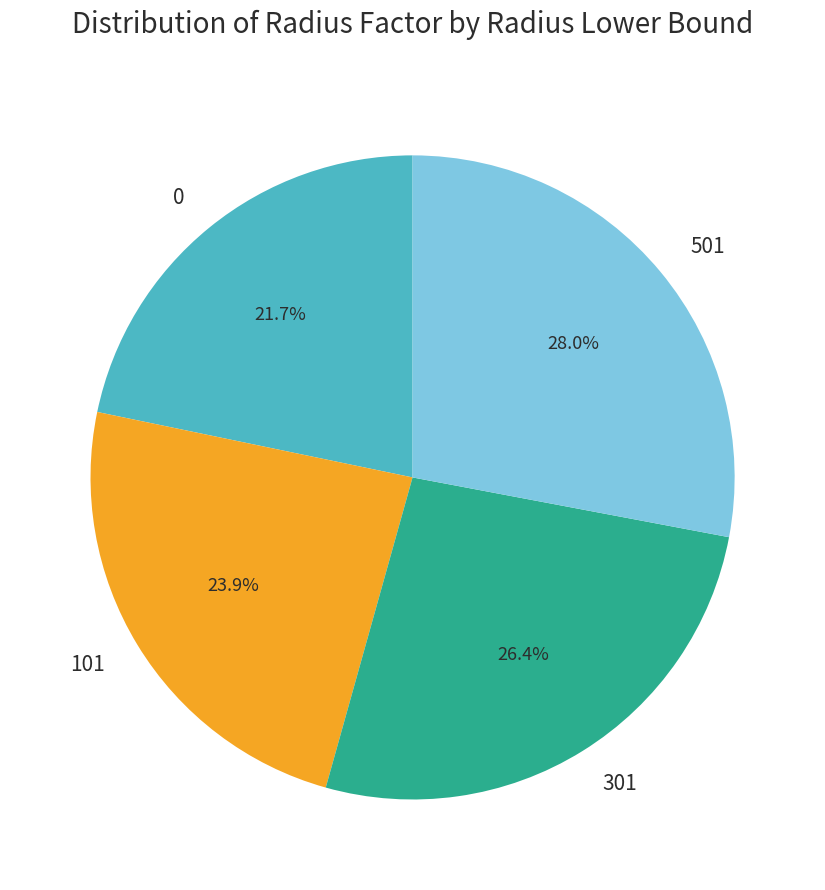

Between 0 and 501, which is larger?

501